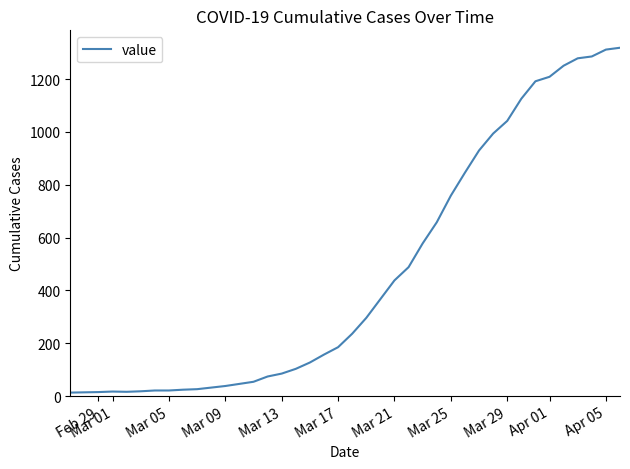

What is the maximum value shown in the chart?

1319